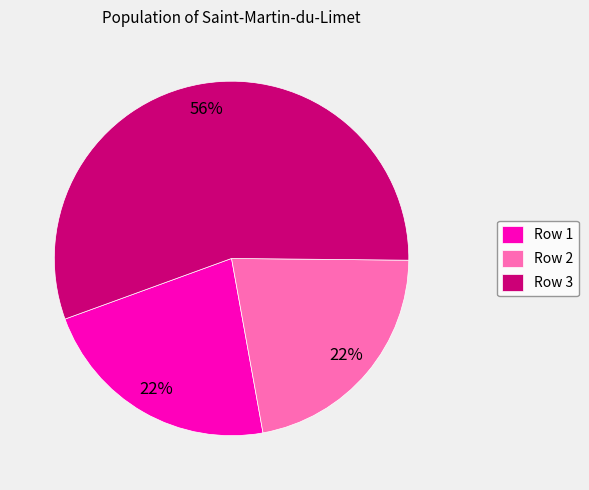

What percentage is the Row 1 slice, to the nearest percent?

22%